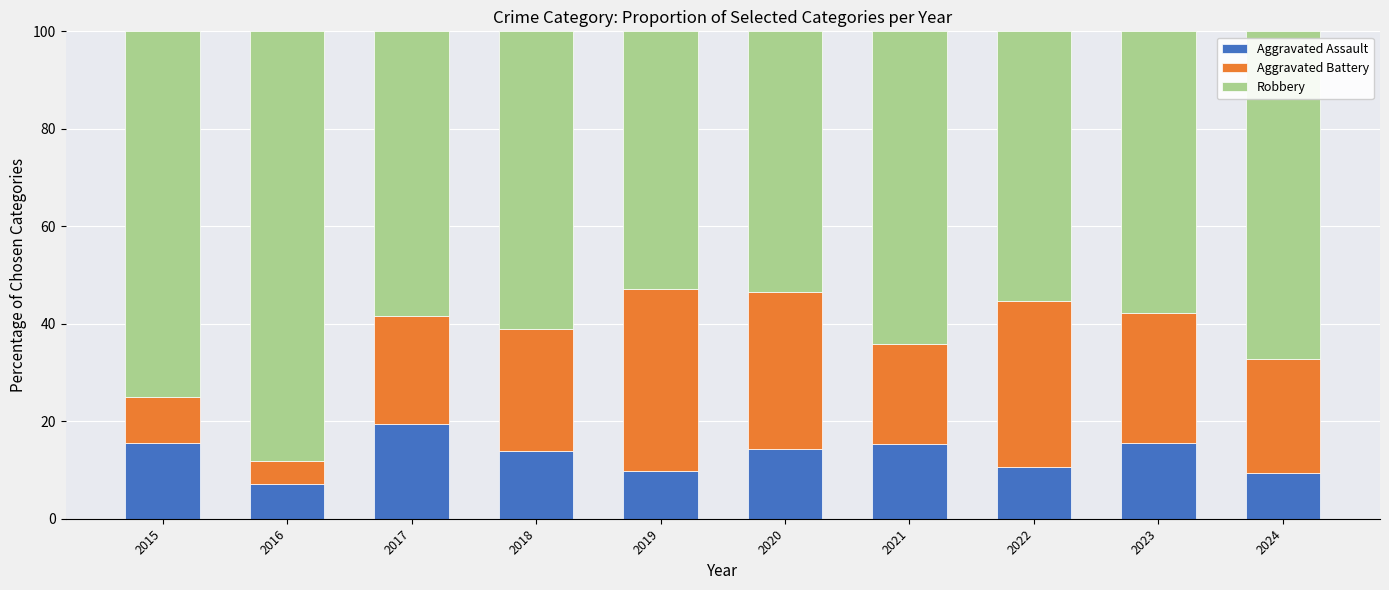

The value of Aggravated Assault at 2021 is 4.6. True or false?

False